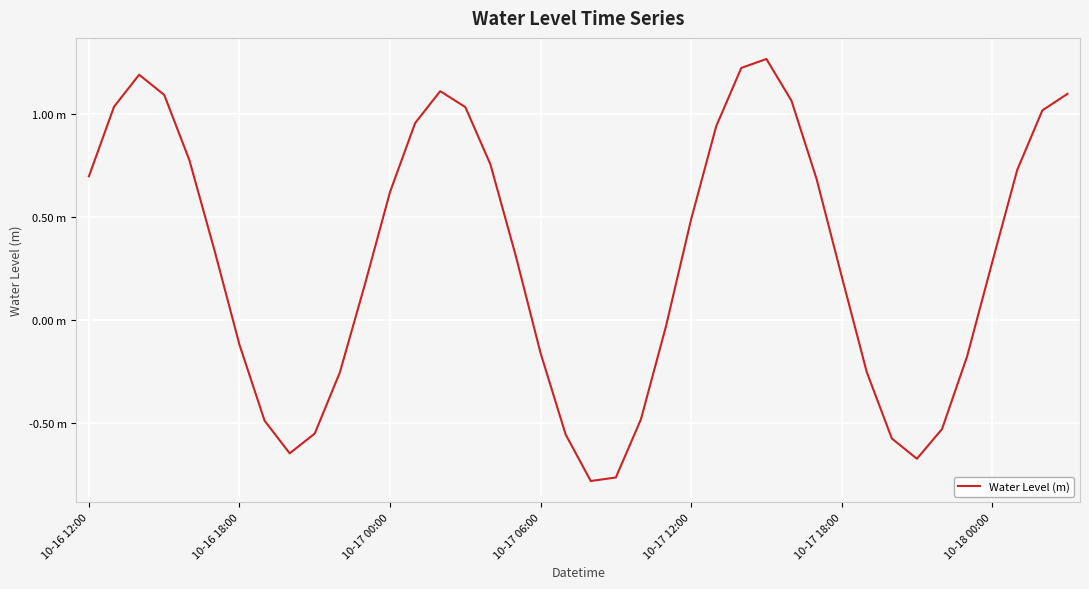

Is this an area chart (filled region under the line)?

No